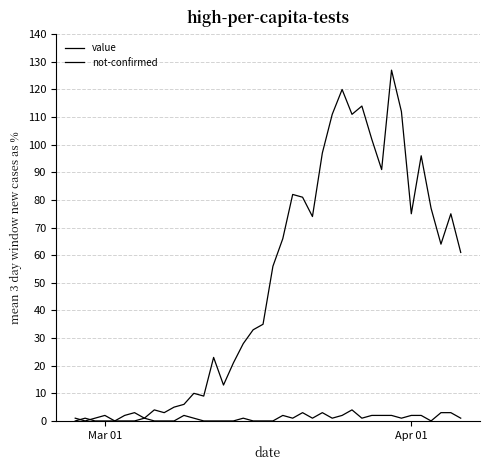

Does the chart have visible grid lines?

Yes